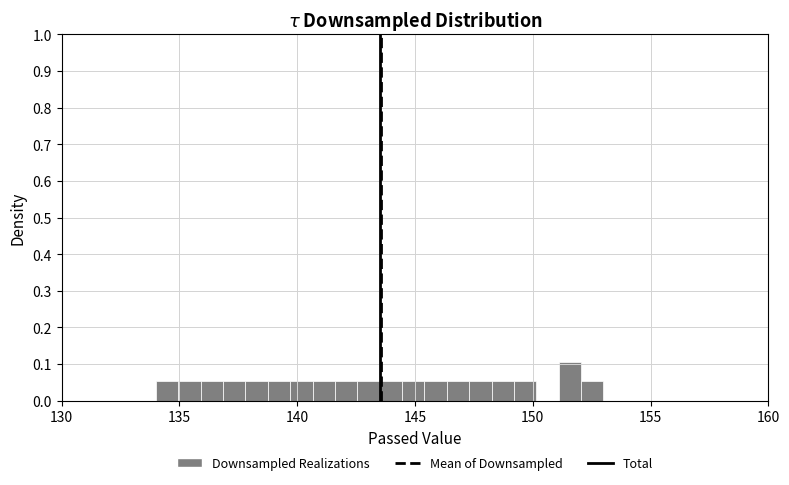

Read against the x-axis, roughly where is the centre of the tallest bar?

151.5